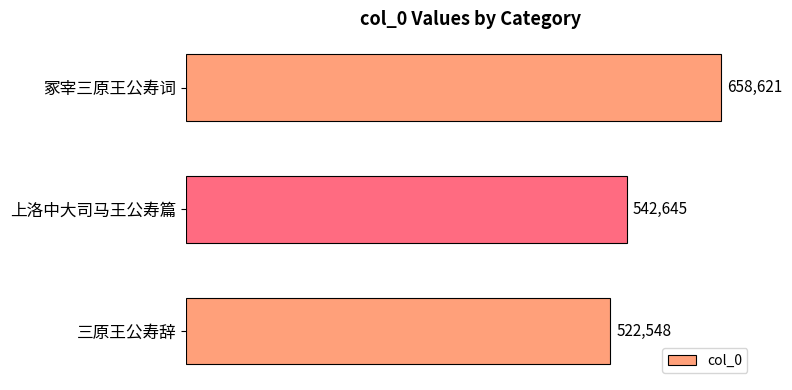

List the labels in order of value, largest first.

冢宰三原王公寿词, 上洛中大司马王公寿篇, 三原王公寿辞